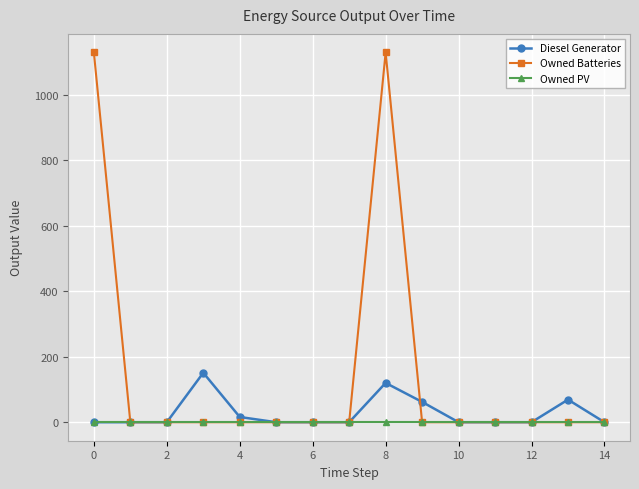

How many data points in Owned Batteries are above 0?

2